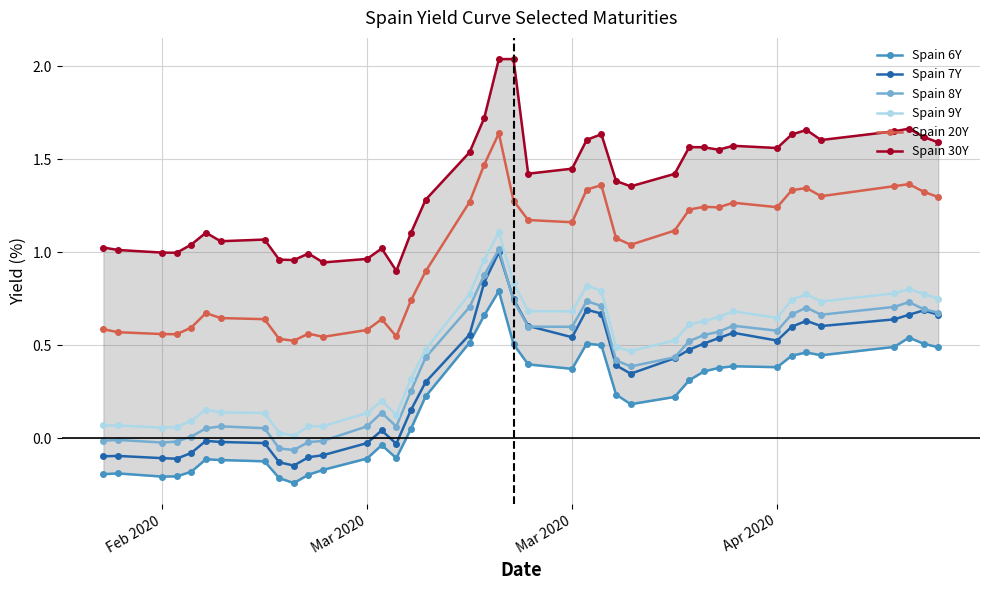

What is the average value of the Spain 30Y series?

1.4